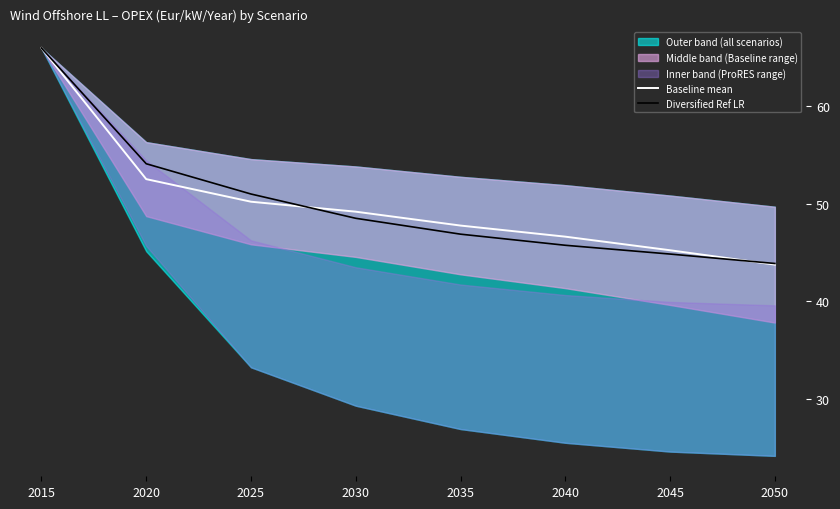

At how many categories does at least one series exceed 57?

1